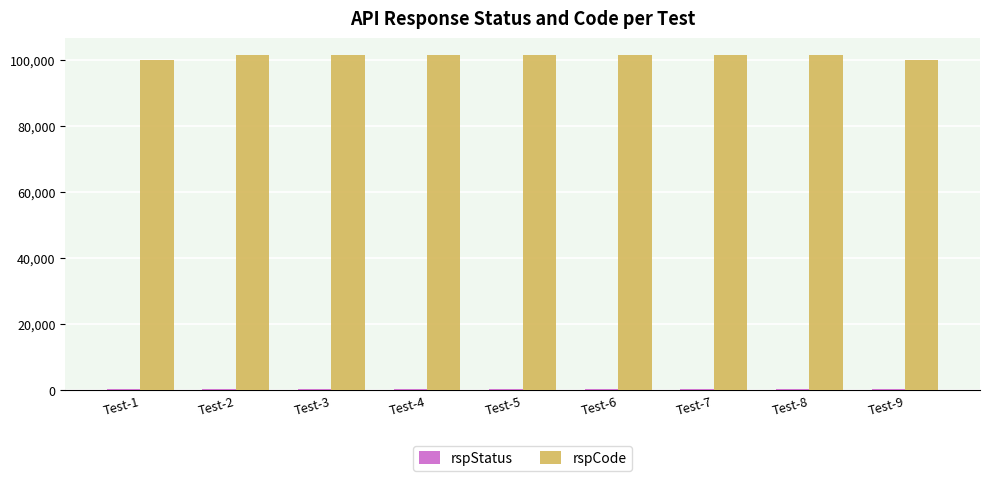

What is the maximum value shown in the chart?

101400